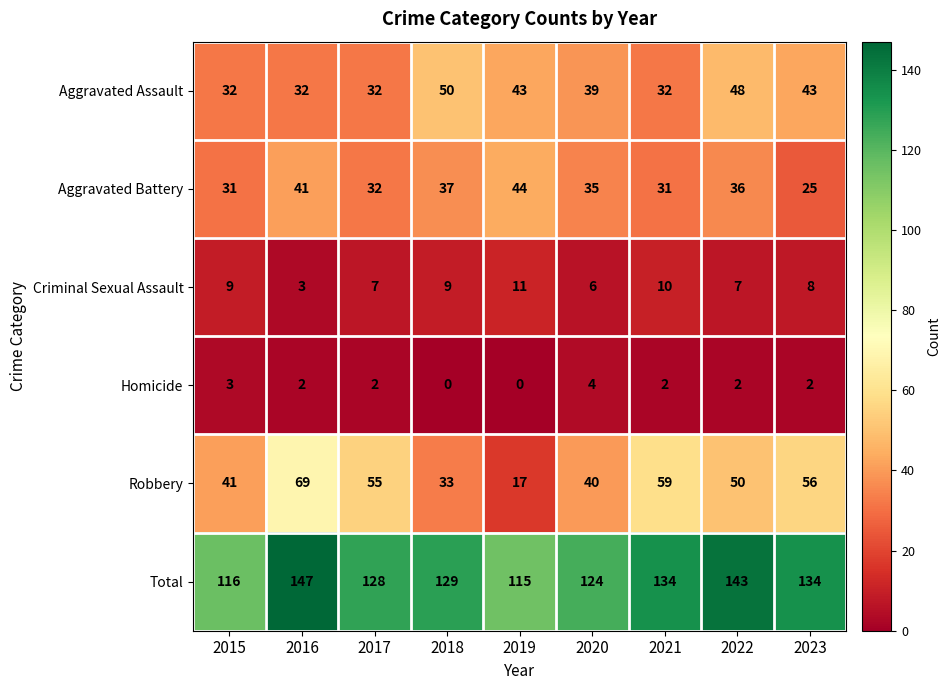

Is it true that Criminal Sexual Assault equals 6 at 2020?

True